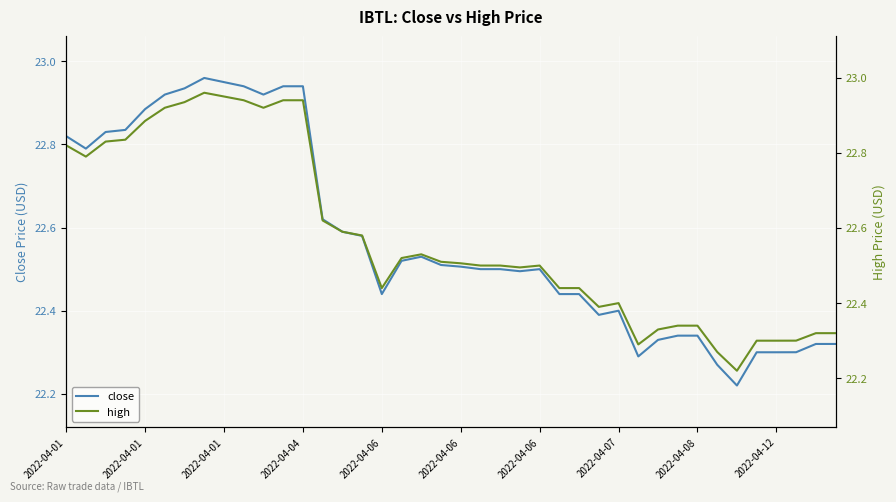

In close, how many points are higher than both neighbors (excluding endpoints)?

4